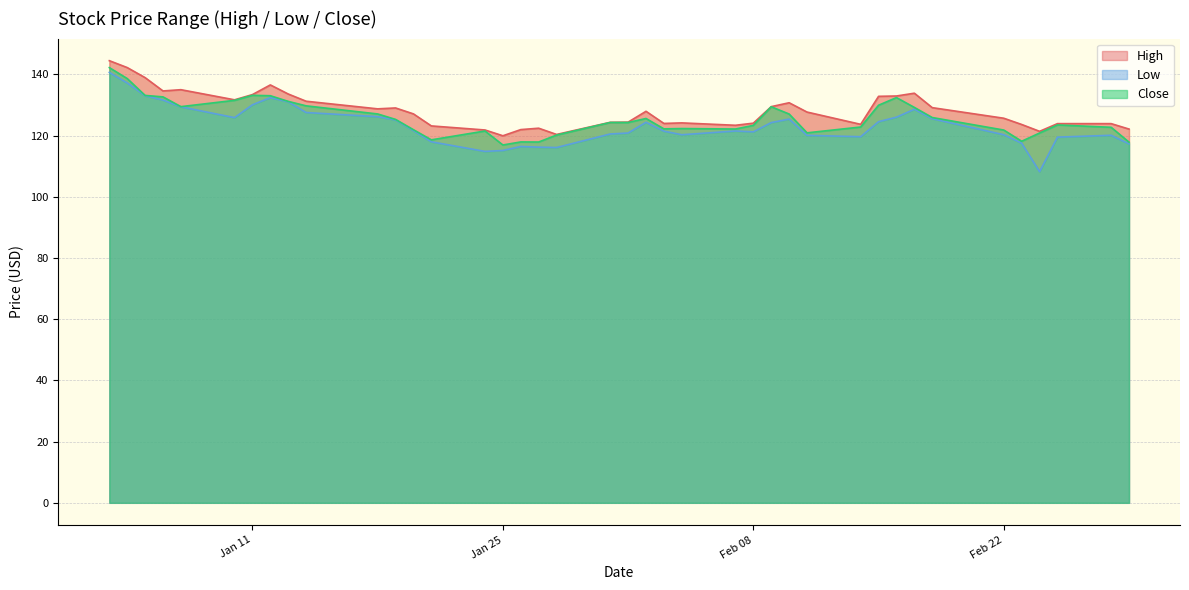

What is the label of the 22nd point from the left?

2022-02-02